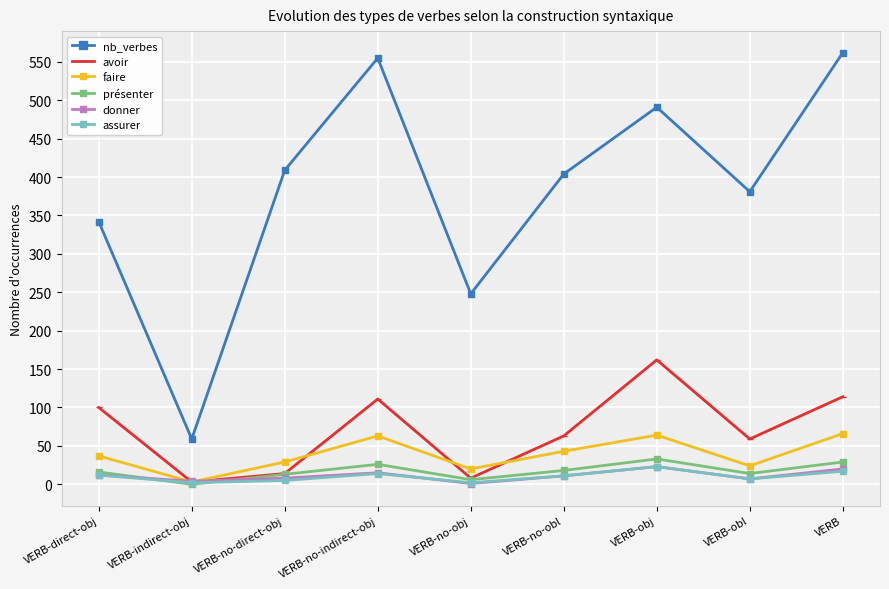

What is the sum of the faire values at VERB and VERB-no-obl?

109